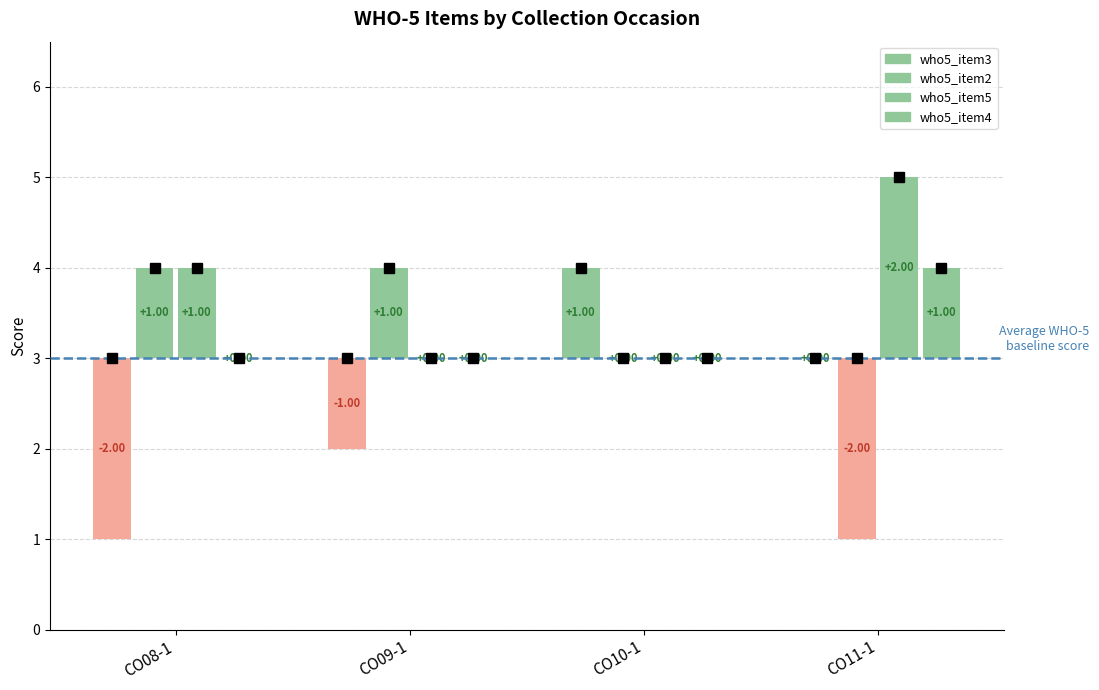

What position from the right is CO11-1?

1